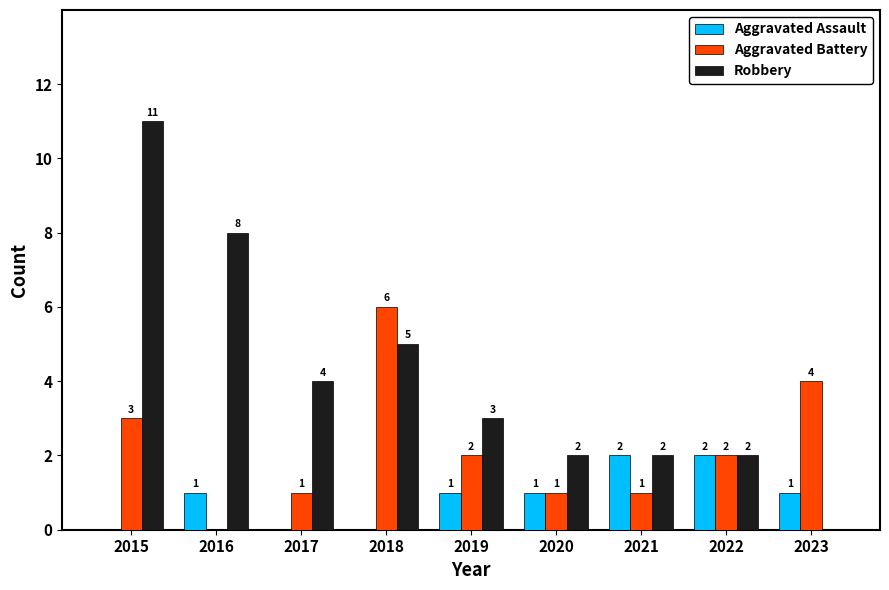

What is the difference between the Aggravated Assault values at 2019 and 2015?

1